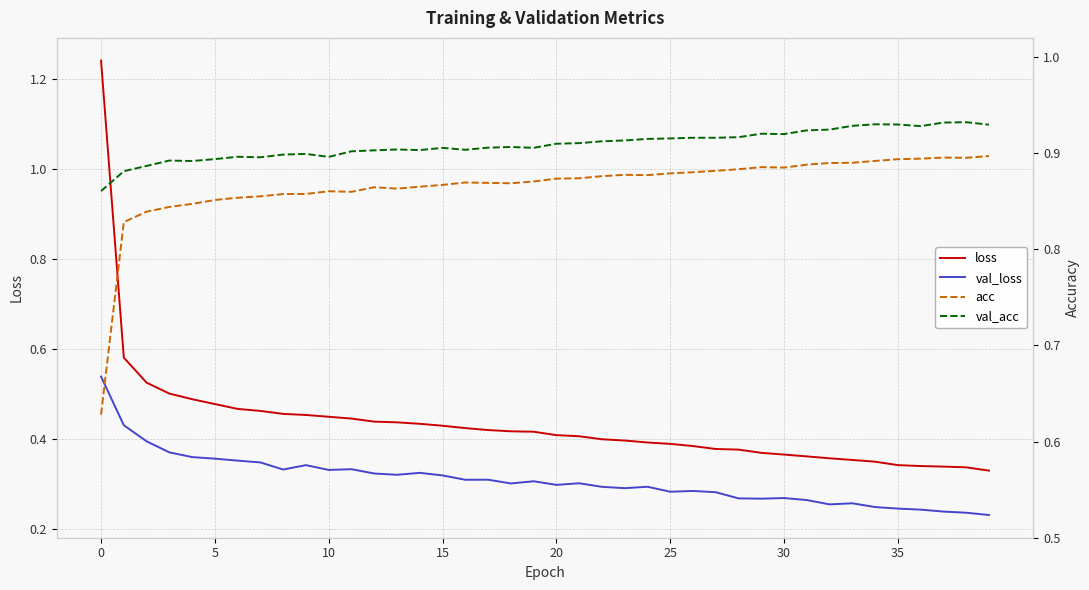

What is the maximum value for loss?

1.2